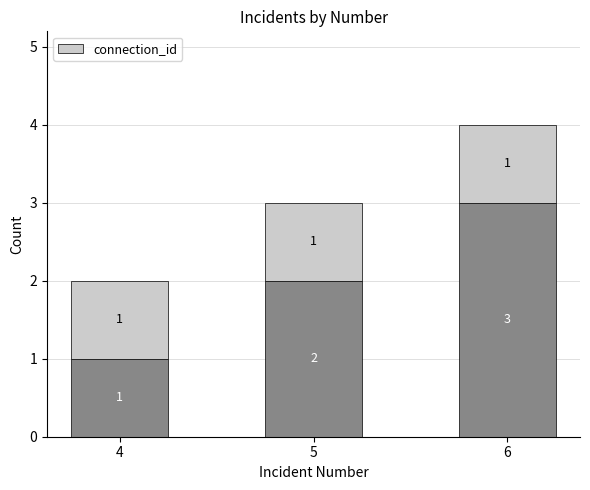

Which label corresponds to the smallest value in the chart?

4